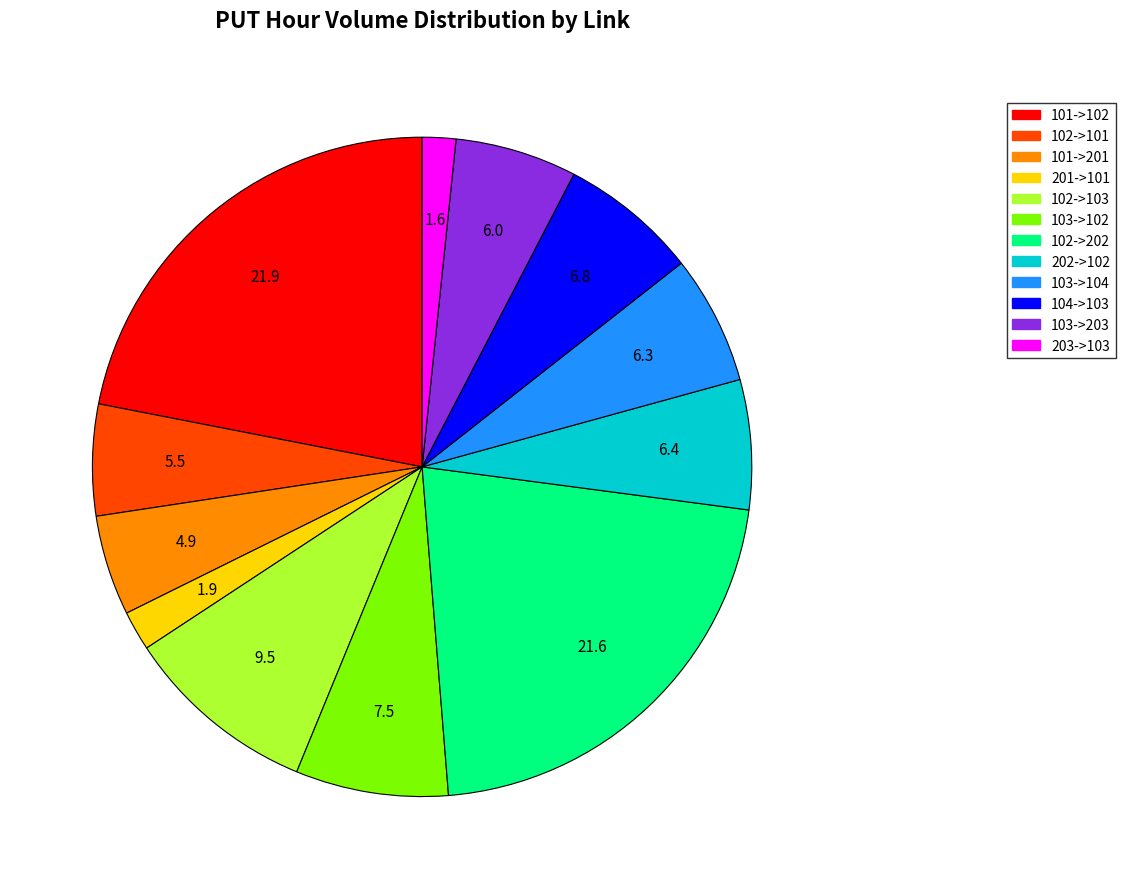

Which has a higher value, 102->103 or 103->102?

102->103